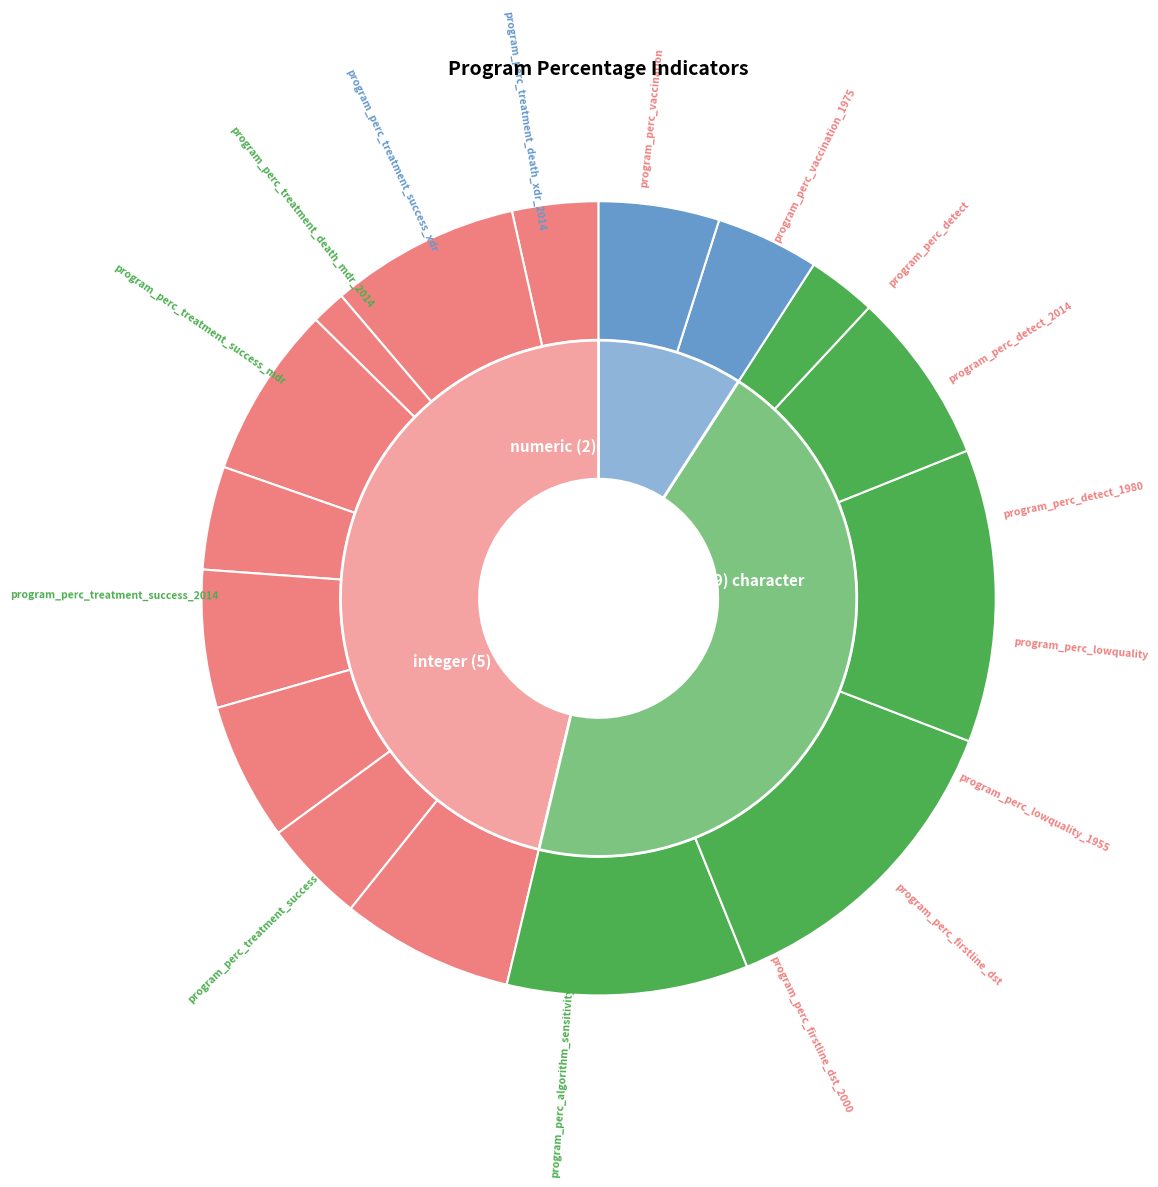

How many slices are in this pie chart?

16